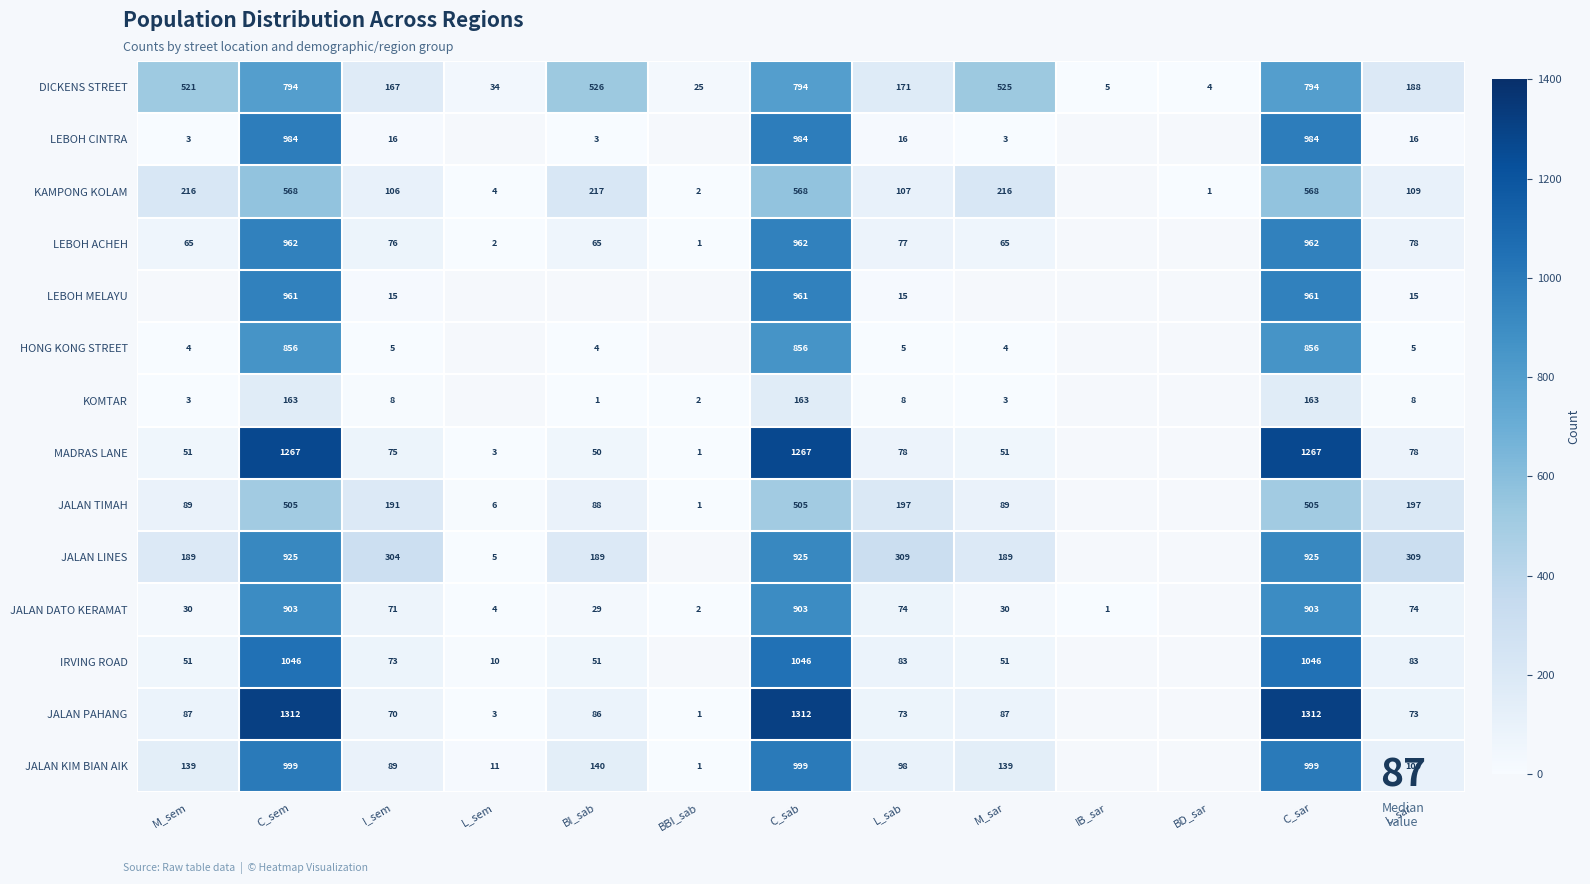

Is the value of MADRAS LANE at C_sem greater than the value of JALAN PAHANG at C_sem?

No